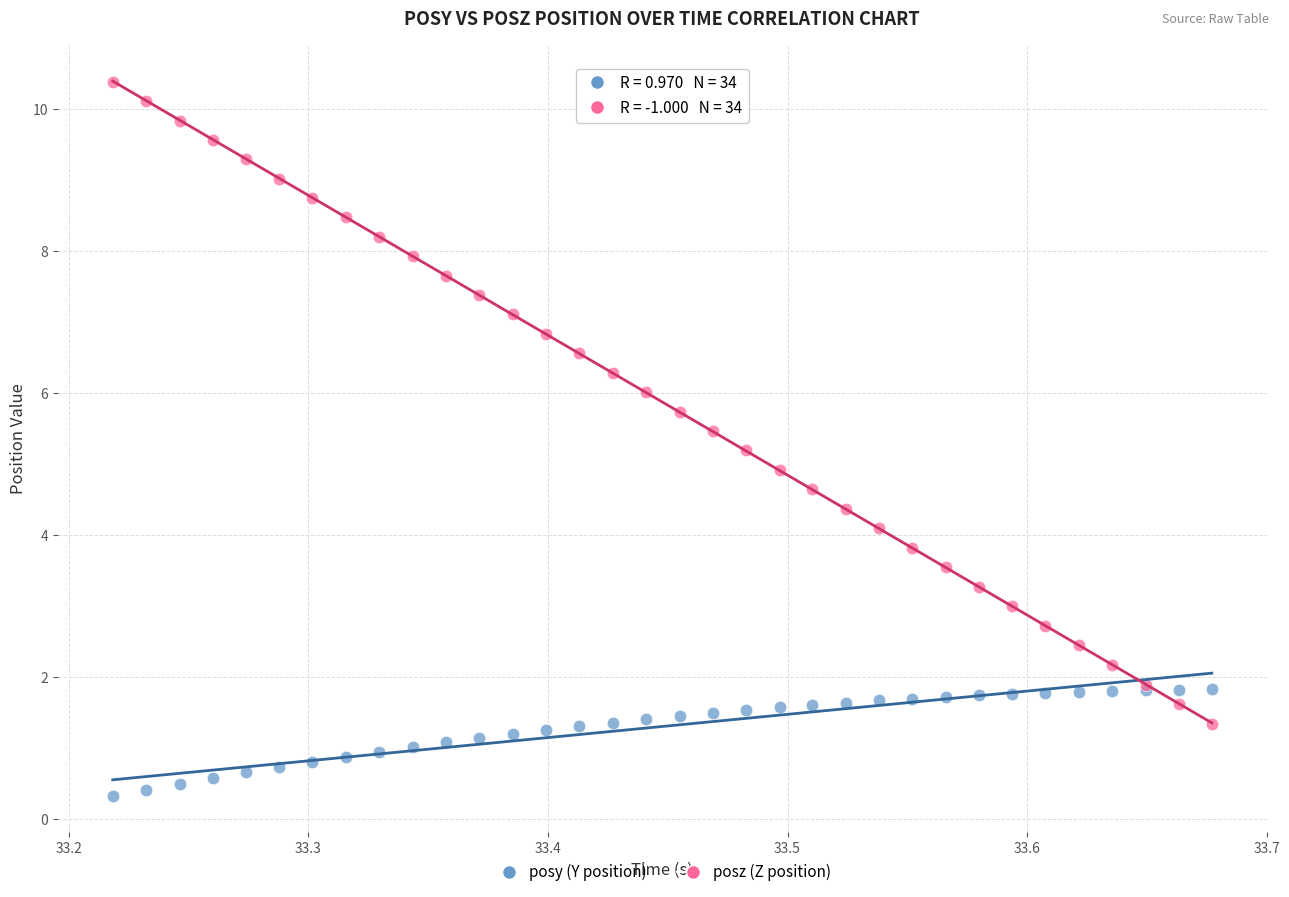

What are all the series names shown in the legend?

posy (Y position), posz (Z position)